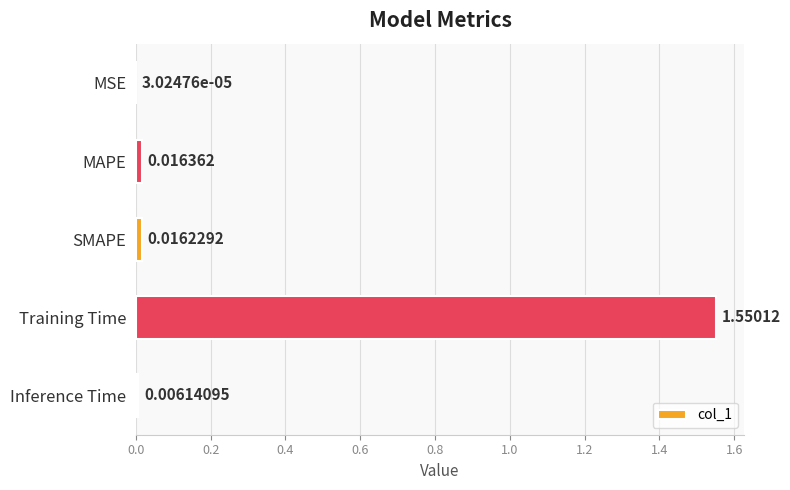

What is the change in value from MSE to Training Time?

+1.6